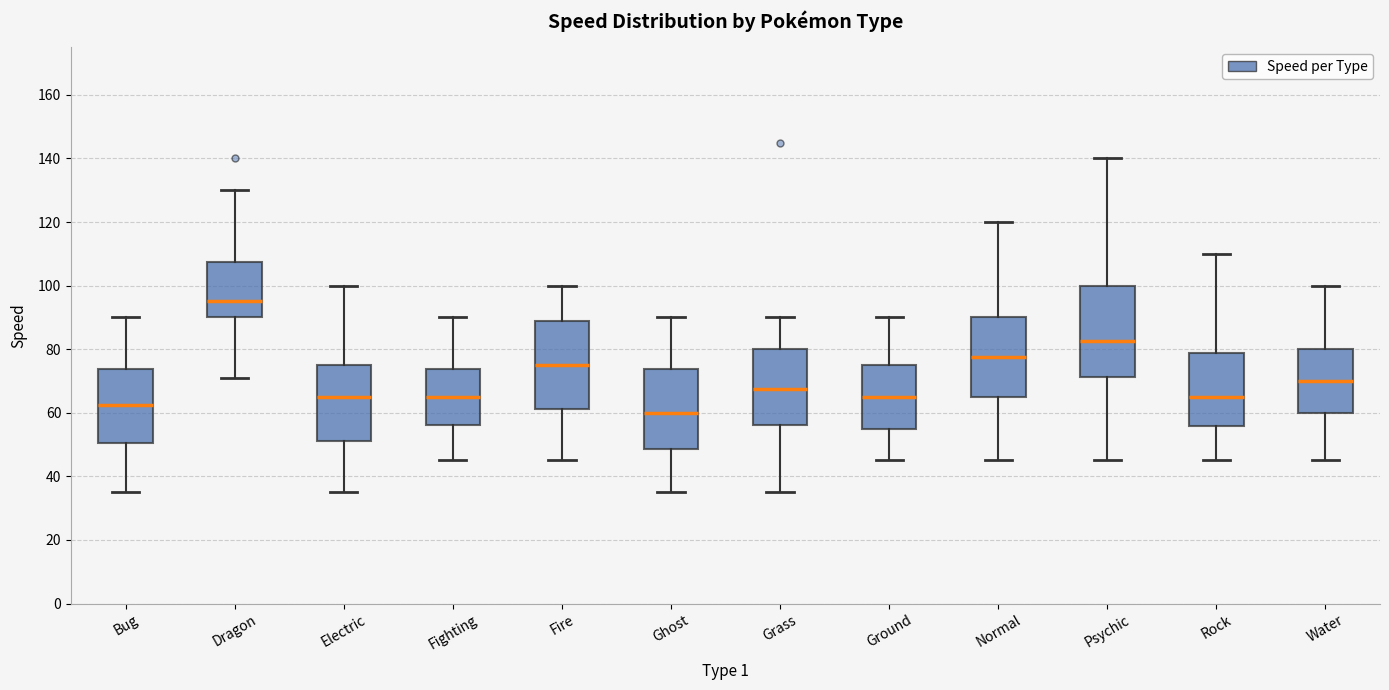

Where does the lower whisker of the box for Electric end on the y-axis? The values are not printed on the chart, so give them approximately, as read against the axis.

36